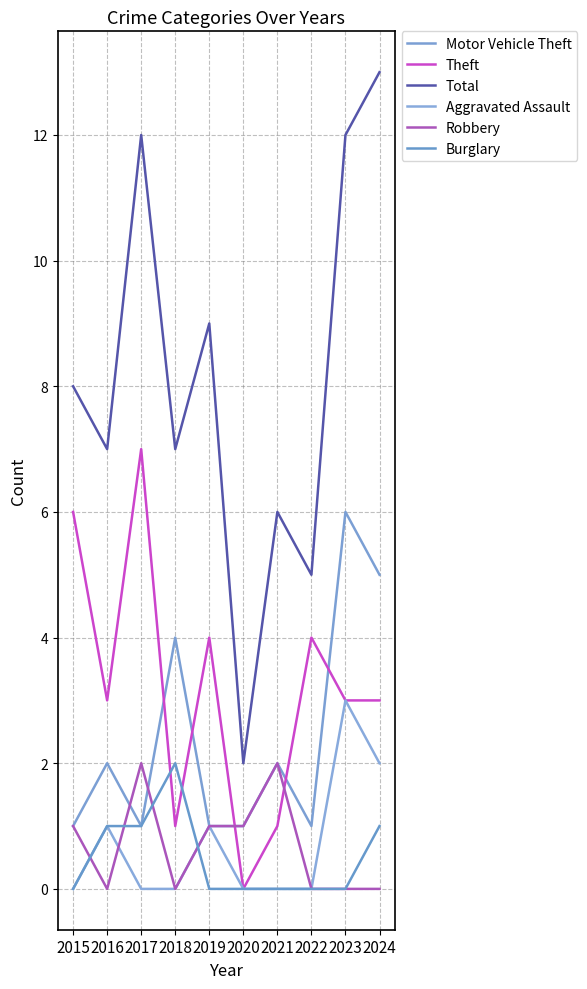

How many series are shown in this chart?

6